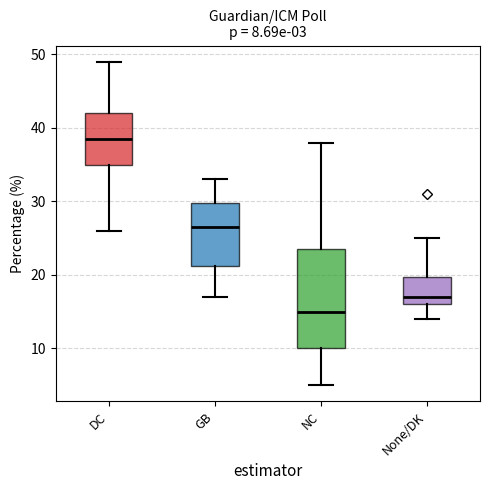

Which box is the tallest, from its lower edge to its upper edge?

NC